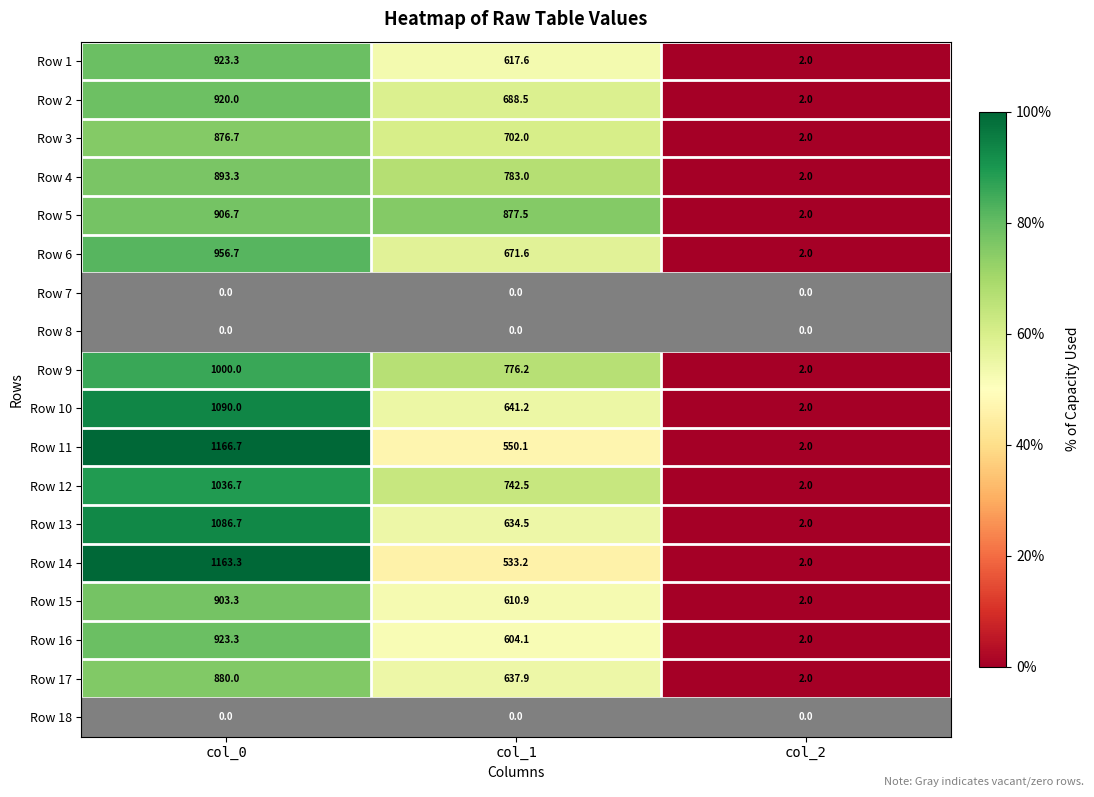

At which label is Row 2 closest to 461?

col_1